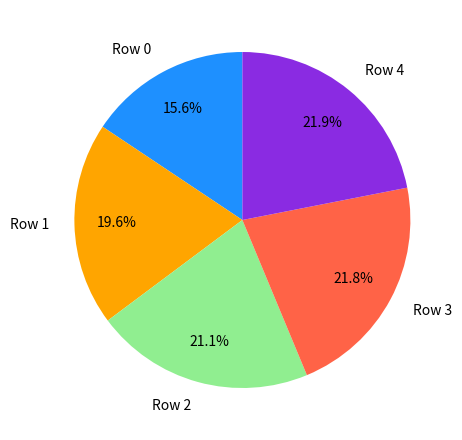

To the nearest percent, what is the average slice percentage?

20%